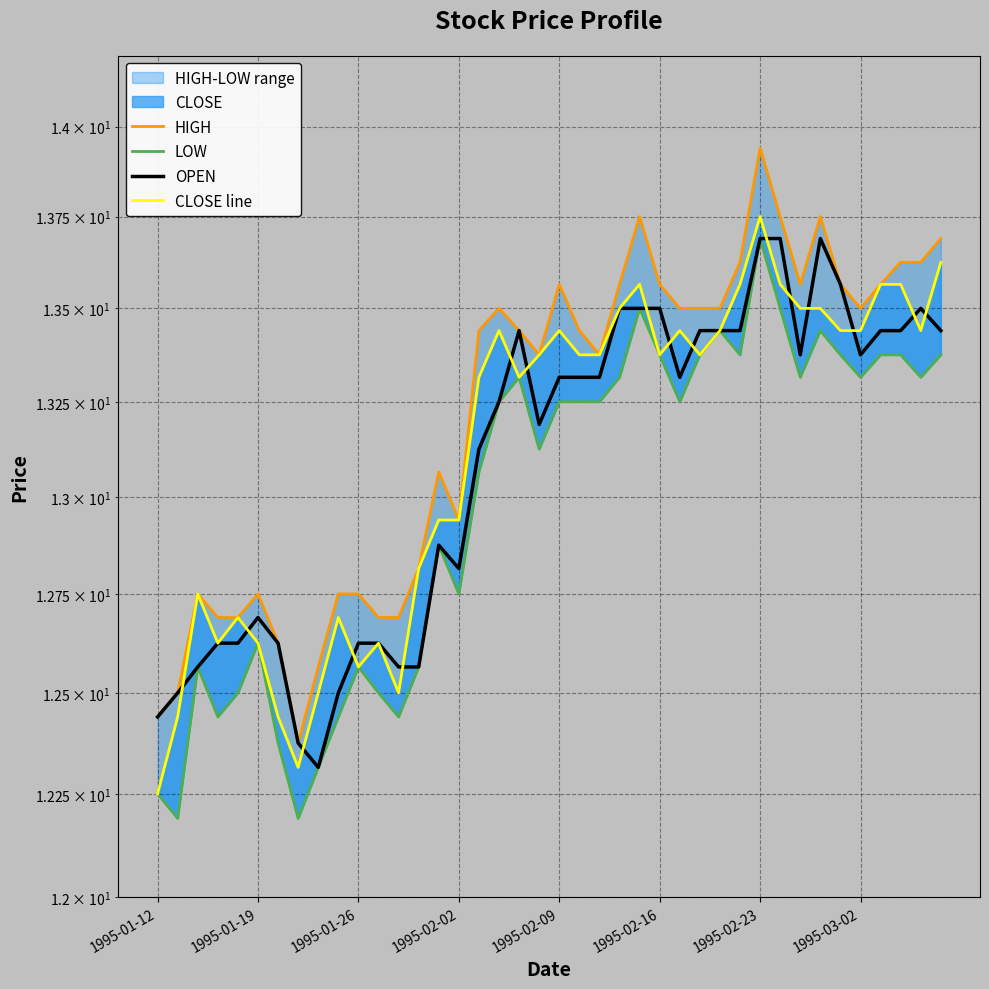

Rank the series at 1995-02-02 from lowest to highest value.

LOW, OPEN, HIGH, CLOSE line